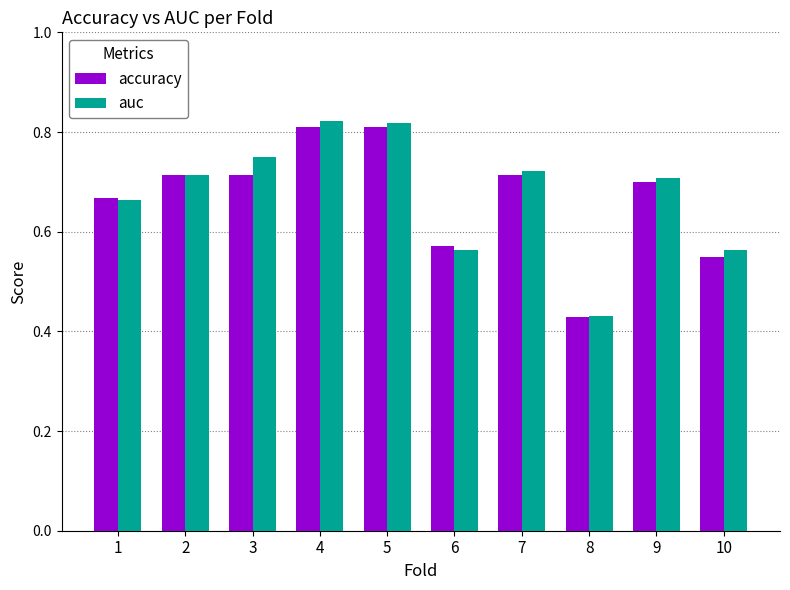

Is it true that accuracy equals 0.8 at 5?

True